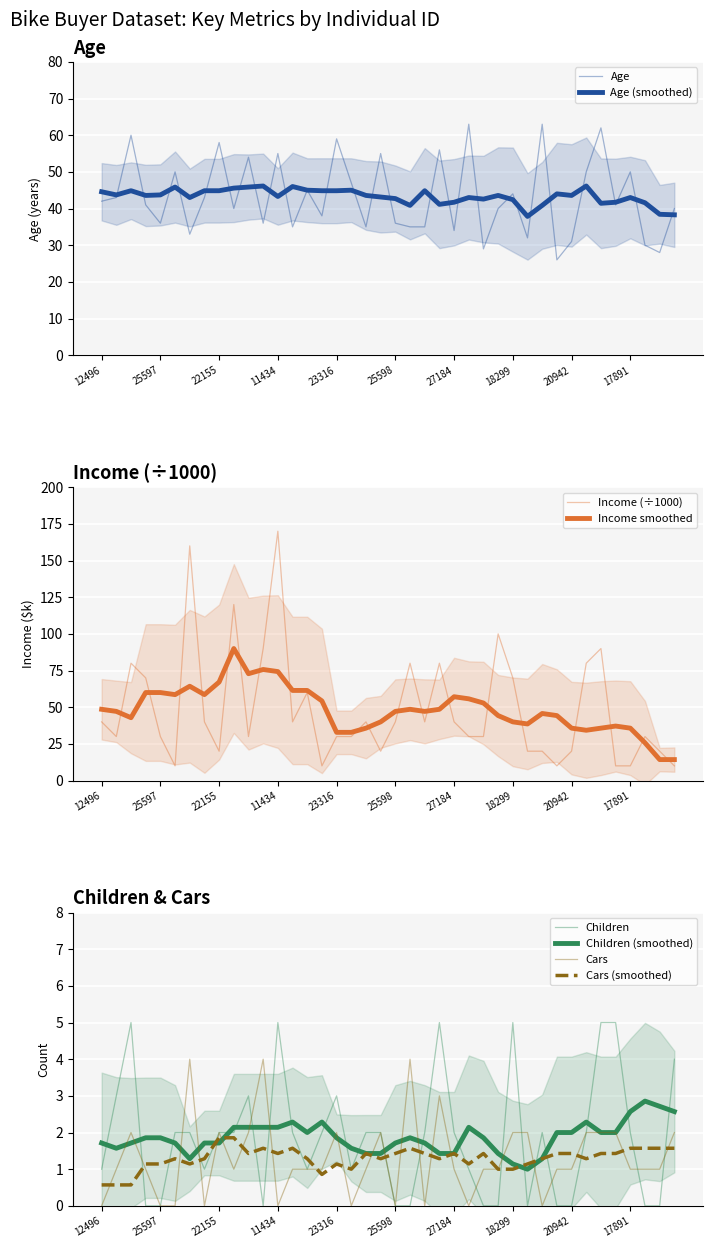

At which category does Cars reach its first local valley?

19364